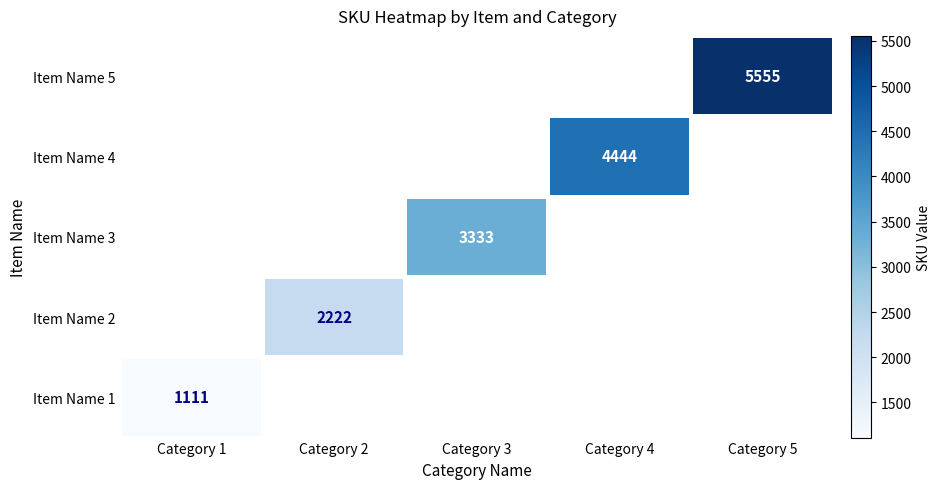

The Item Name 1 series shows 513 at Category 1. True or false?

False